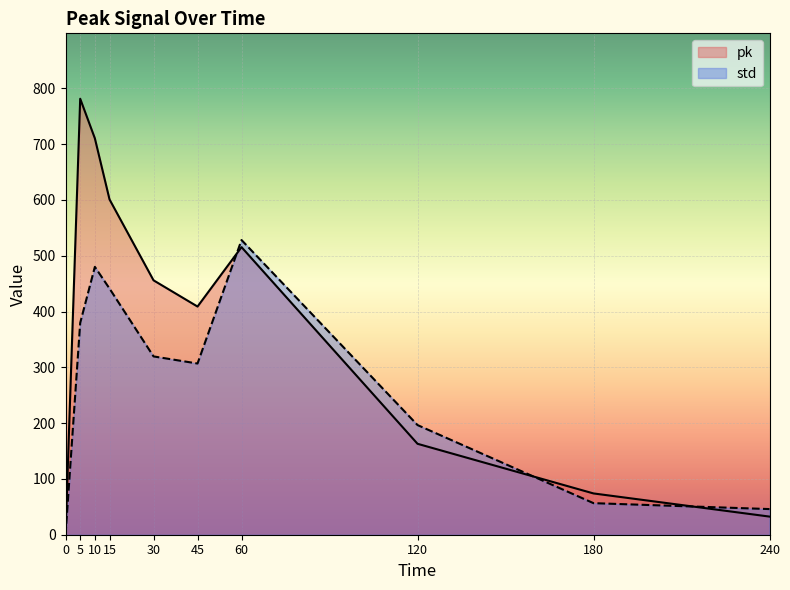

What value does the pk series have at 120?

163.0